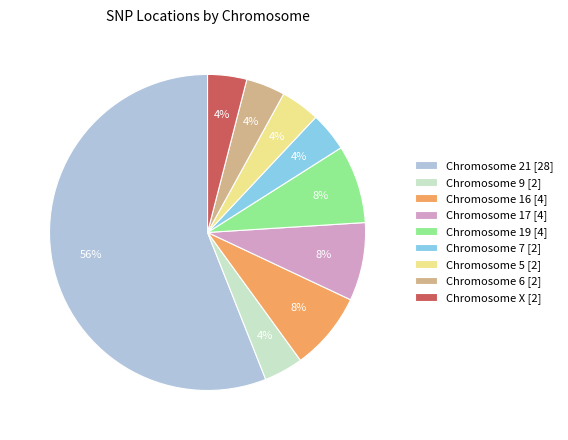

To the nearest percent, what is the difference between the largest and smallest slice percentages?

52%